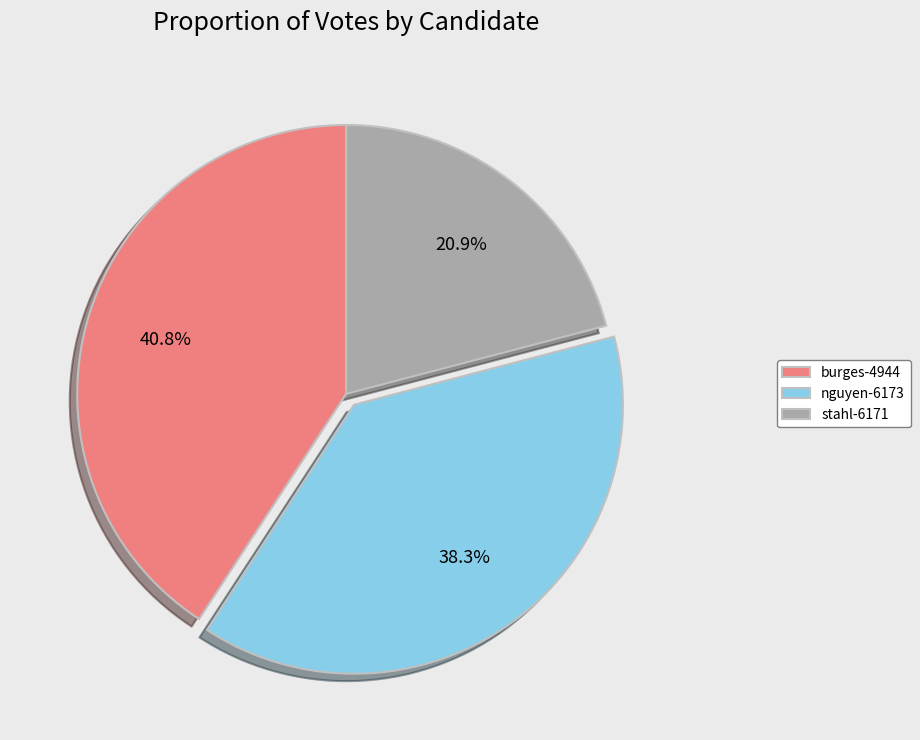

Does burges-4944 account for over 50% of the chart?

No